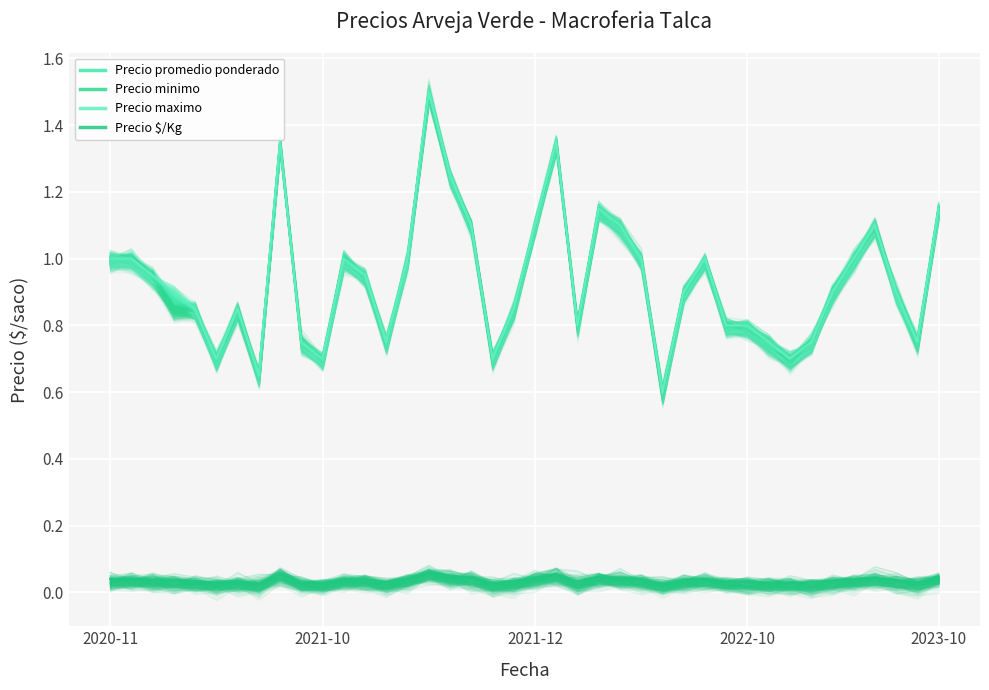

Reading right to left, list all the values displayed in this chart.

Precio promedio ponderado: 1.1	0.8	0.9	1.1	1.0	0.9	0.8	0.7	0.8	0.8	0.8	1.0	0.9	0.6	1.0	1.1	1.1	0.8	1.4	1.1	0.8	0.7	1.1	1.2	1.5	1.0	0.8	0.9	1.0	0.7	0.8	1.4	0.7	0.8	0.7	0.8	0.9	0.9	1.0	1.0
Precio minimo: 1.1	0.8	0.9	1.1	1.0	0.9	0.8	0.7	0.8	0.8	0.8	1.0	0.9	0.6	1.0	1.1	1.1	0.8	1.4	1.1	0.8	0.7	1.1	1.2	1.5	1.0	0.8	0.9	1.0	0.7	0.8	1.4	0.7	0.8	0.7	0.8	0.8	0.9	1.0	1.0
Precio maximo: 1.1	0.8	0.9	1.1	1.0	0.9	0.8	0.7	0.8	0.8	0.8	1.0	0.9	0.6	1.0	1.1	1.1	0.8	1.4	1.1	0.8	0.7	1.1	1.2	1.5	1.0	0.8	0.9	1.0	0.7	0.8	1.4	0.7	0.8	0.7	0.8	0.9	0.9	1.0	1.0
Precio $/Kg: 0.0	0.0	0.0	0.0	0.0	0.0	0.0	0.0	0.0	0.0	0.0	0.0	0.0	0.0	0.0	0.0	0.0	0.0	0.1	0.0	0.0	0.0	0.0	0.1	0.1	0.0	0.0	0.0	0.0	0.0	0.0	0.1	0.0	0.0	0.0	0.0	0.0	0.0	0.0	0.0